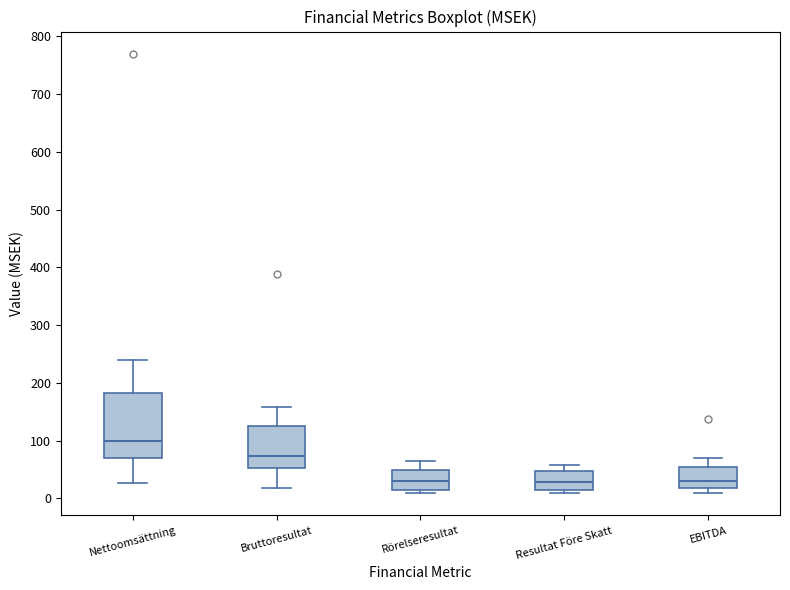

Where does the median line of the box for Resultat Före Skatt sit on the y-axis? The values are not printed on the chart, so give them approximately, as read against the axis.

30